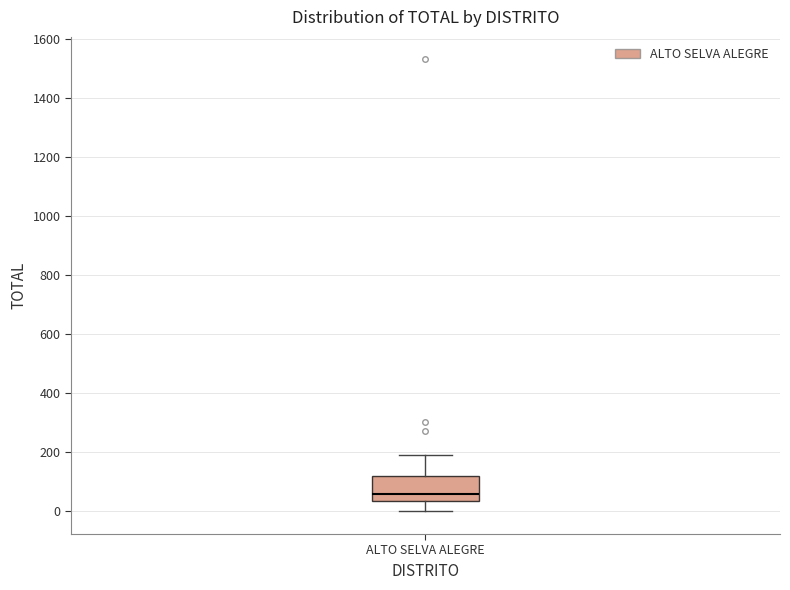

Where does the median line of the box for ALTO SELVA ALEGRE sit on the y-axis? The values are not printed on the chart, so give them approximately, as read against the axis.

60